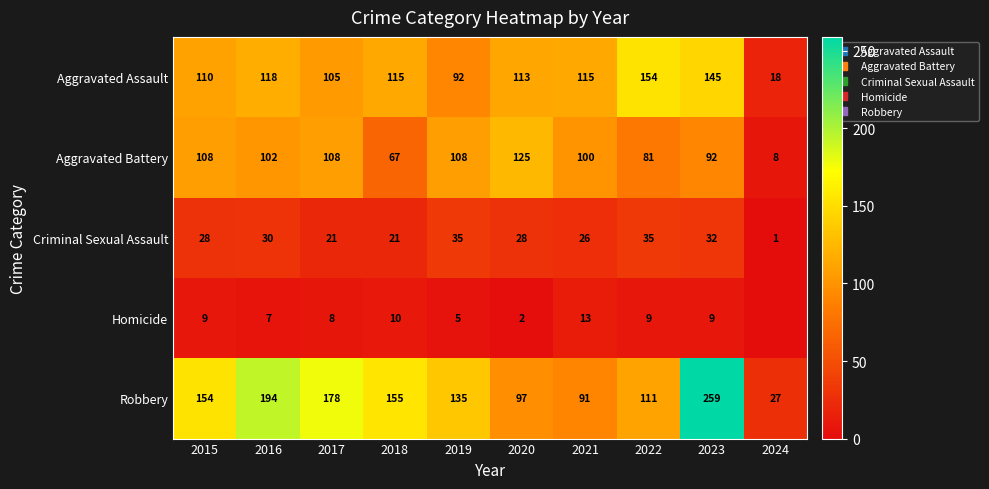

At which category is the sum across all series the highest?

2023